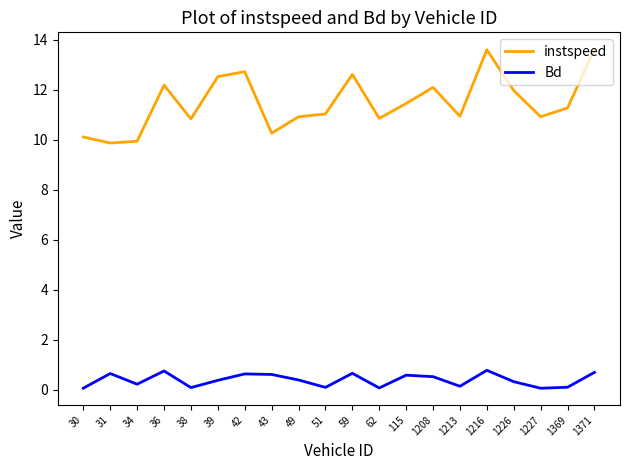

True or false: Bd and instspeed intersect in this chart.

False